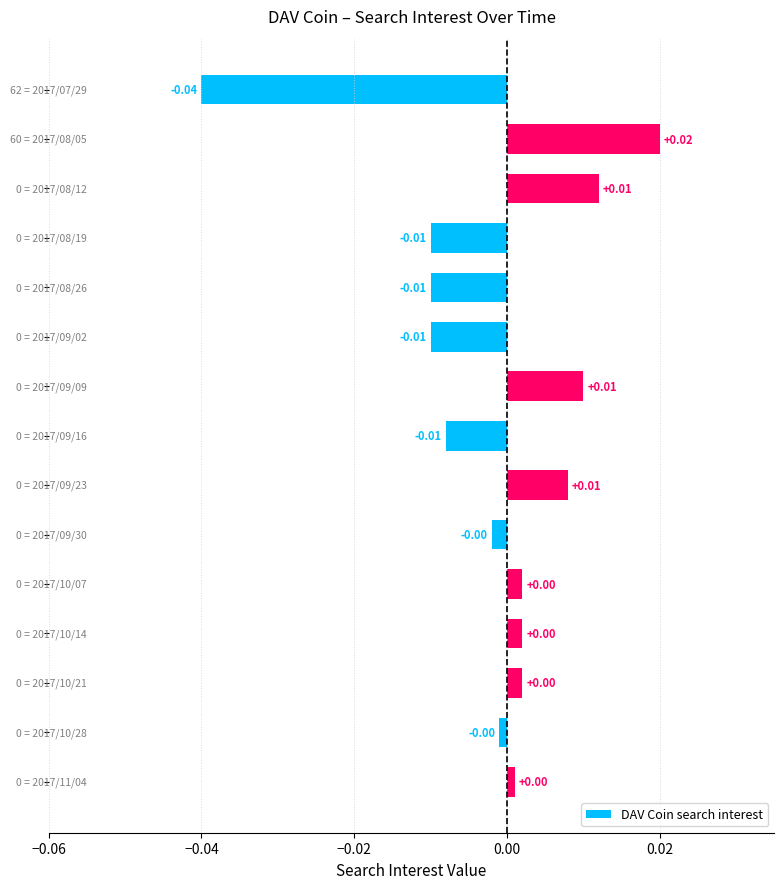

Are the bars horizontal?

Yes